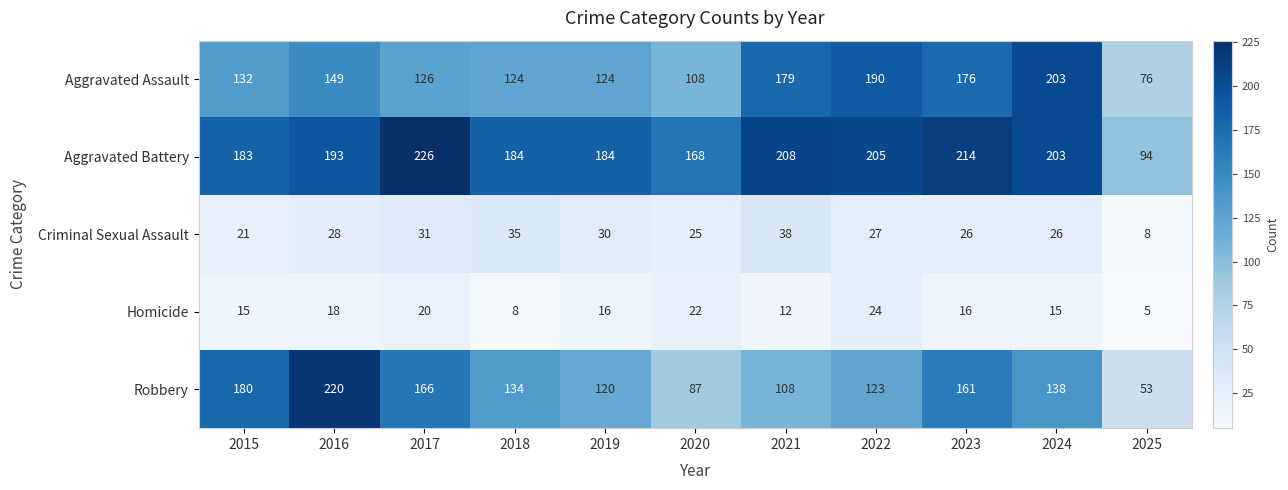

The value of Aggravated Assault at 2023 is 176. True or false?

True